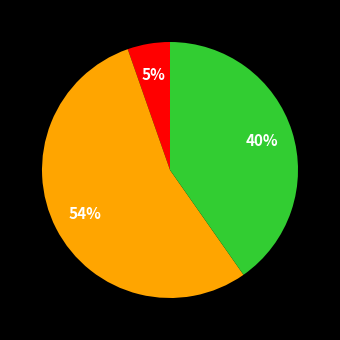

How many segments does this pie chart have?

3